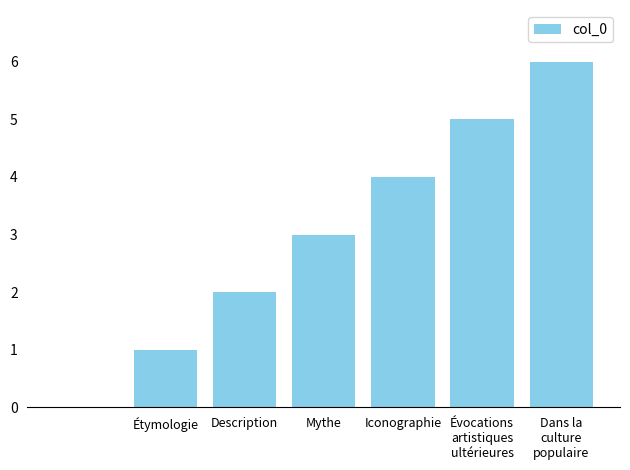

Reading right to left, extract all data points from this chart.

6	5	4	3	2	1	0